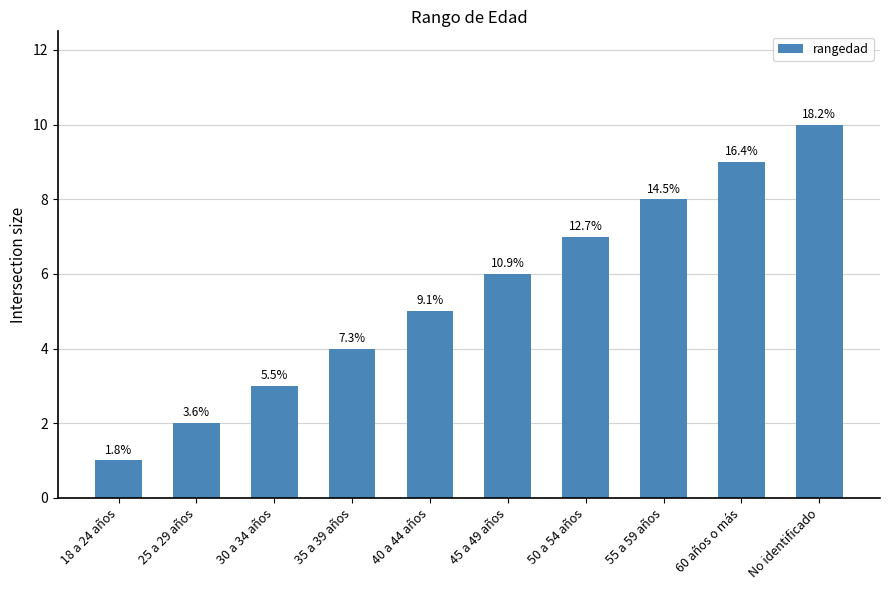

Does the chart contain any negative values?

No